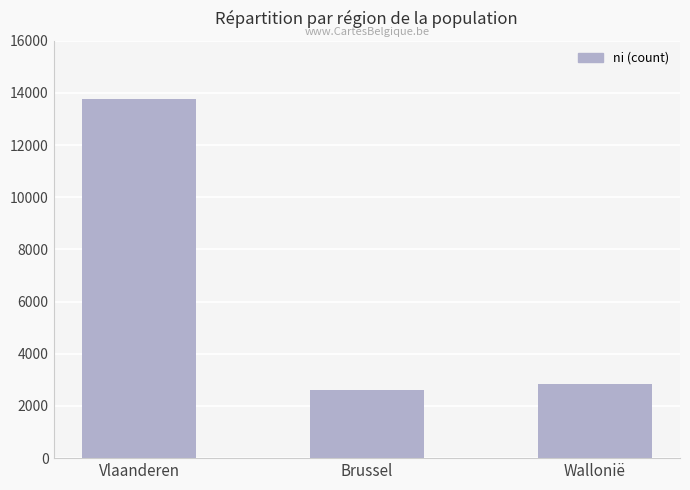

Is it true that the value at Vlaanderen is 13754?

True